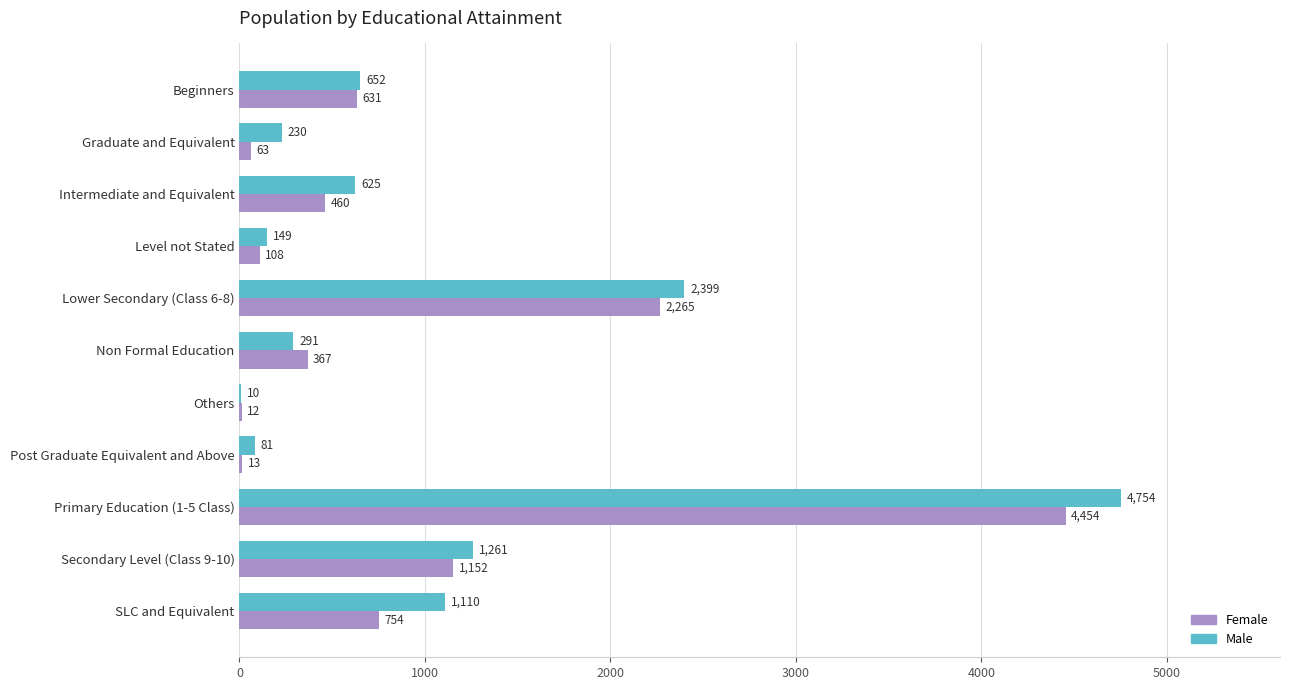

At which category is the sum across all series the highest?

Primary Education (1-5 Class)